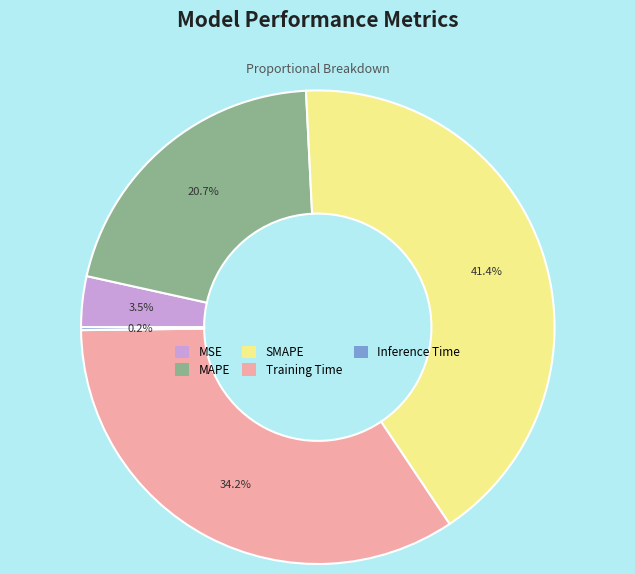

What percentage is the SMAPE slice, to the nearest percent?

41%